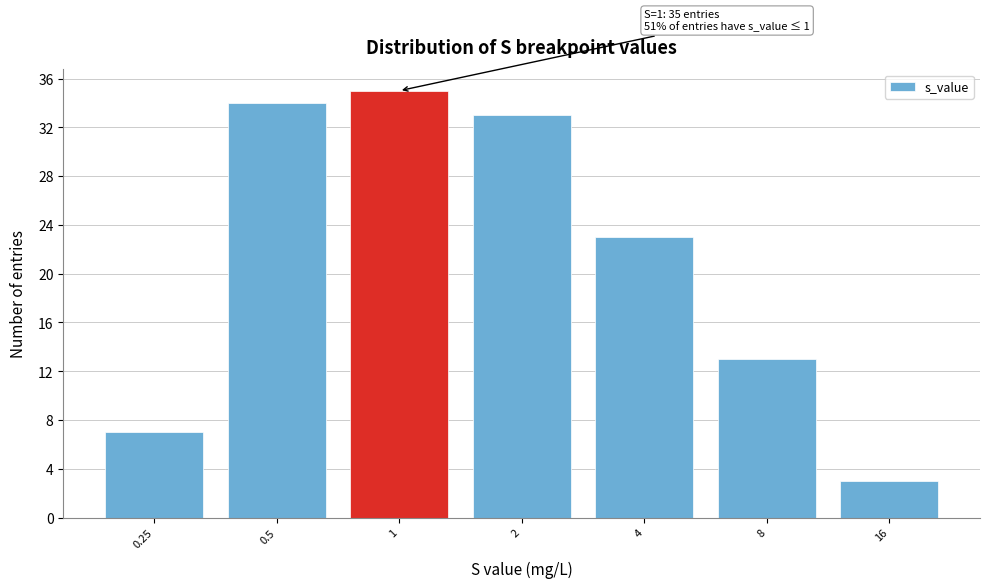

Reading left to right, what are all the values shown in this chart?

0.25=7	0.5=34	1=35	2=33	4=23	8=13	16=3